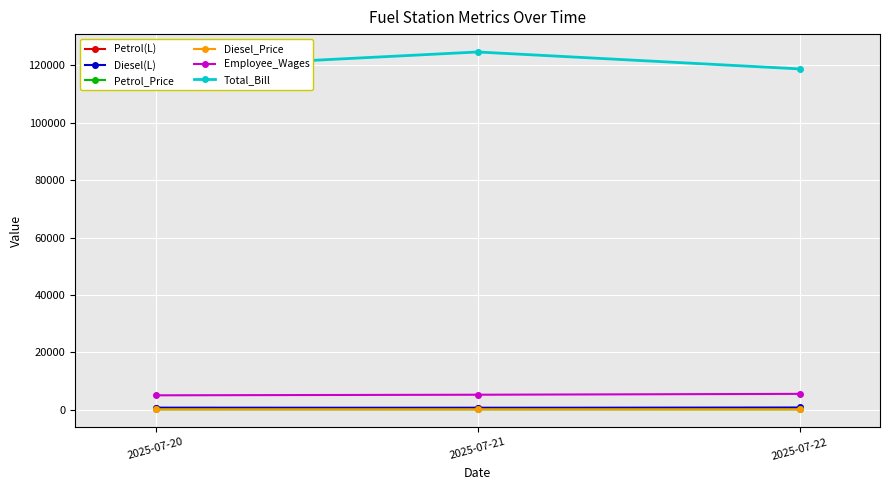

Which label corresponds to the largest value in the chart?

2025-07-21